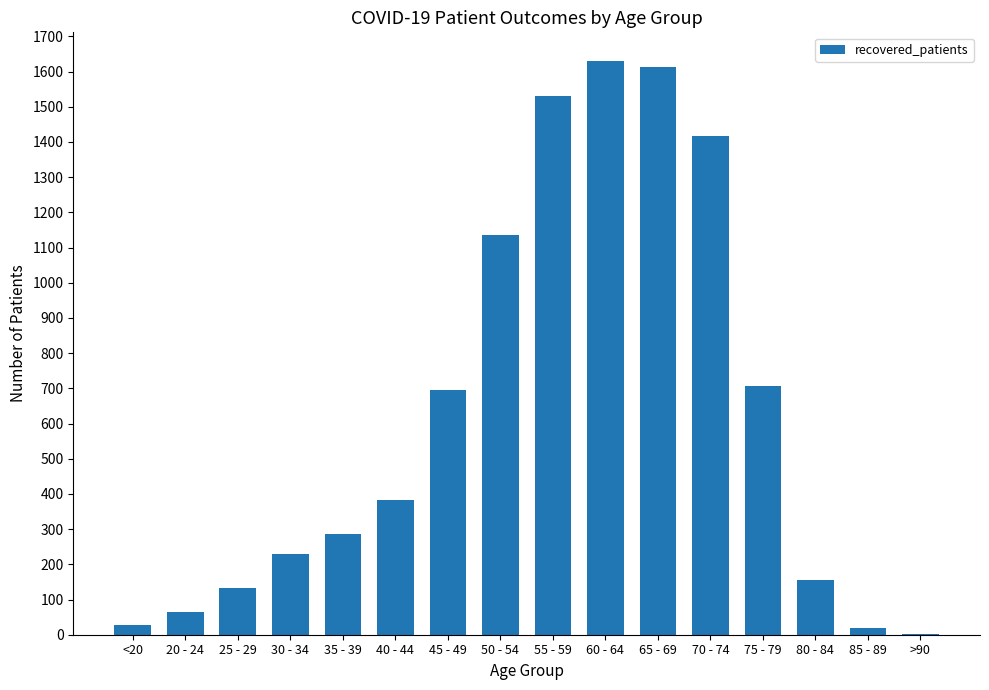

Which category has the highest value across all series?

60 - 64